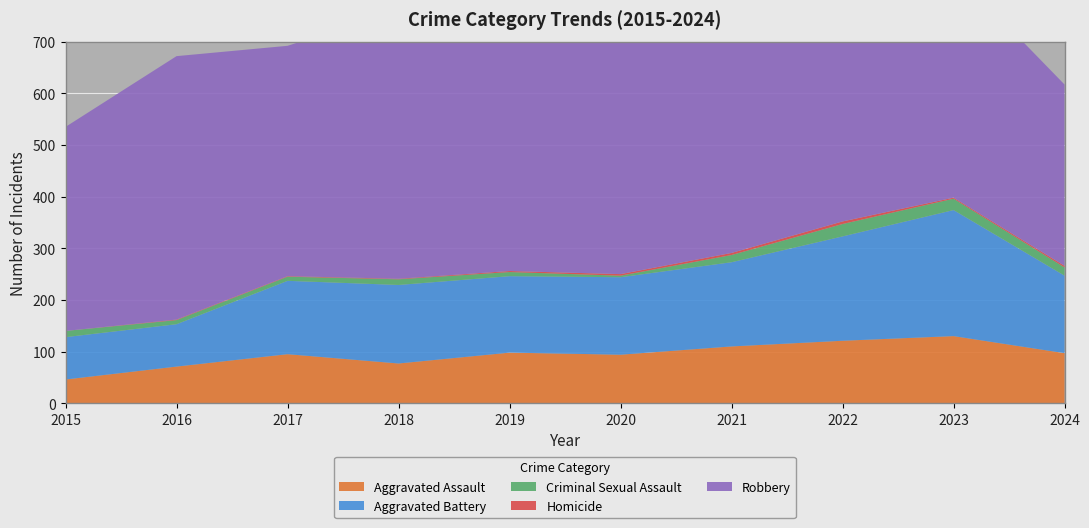

Reading right to left, list all the values displayed in this chart.

Aggravated Assault: 2024=97	2023=130	2022=121	2021=110	2020=94	2019=98	2018=77	2017=95	2016=71	2015=46
Aggravated Battery: 2024=150	2023=244	2022=202	2021=163	2020=150	2019=148	2018=152	2017=142	2016=82	2015=82
Criminal Sexual Assault: 2024=16	2023=22	2022=24	2021=14	2020=3	2019=8	2018=11	2017=8	2016=8	2015=12
Homicide: 2024=3	2023=2	2022=5	2021=4	2020=3	2019=2	2018=1	2017=1	2016=1	2015=0
Robbery: 2024=351	2023=440	2022=521	2021=484	2020=450	2019=591	2018=520	2017=446	2016=510	2015=395